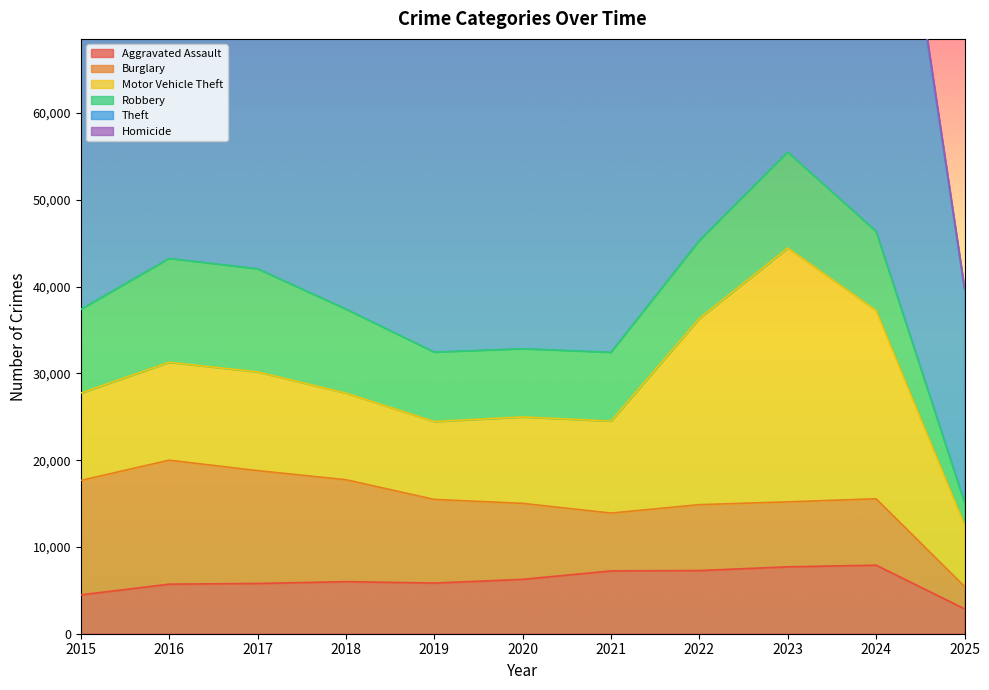

Where does the Theft series first go above 57483?

2016